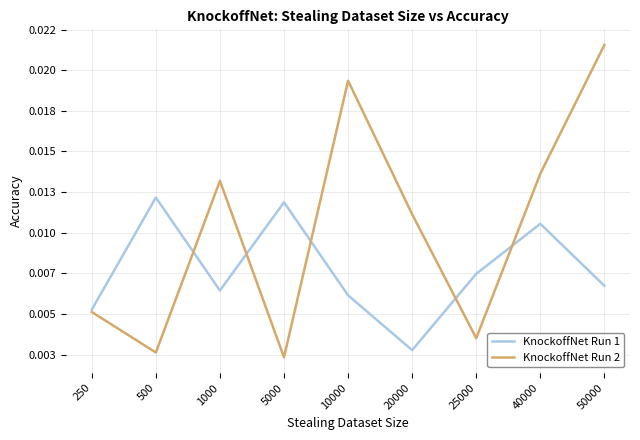

Which series changed the most between 1000 and 40000?

KnockoffNet Run 1